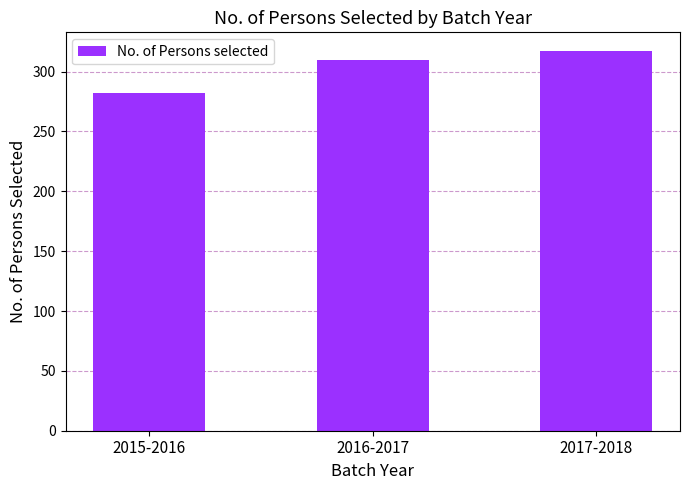

Which label corresponds to the smallest value in the chart?

2015-2016